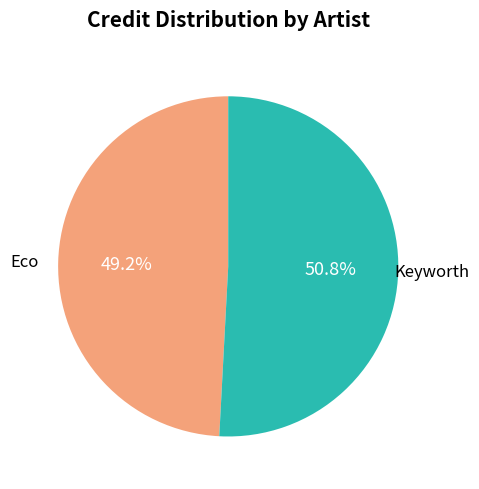

How many slices are in this pie chart?

2